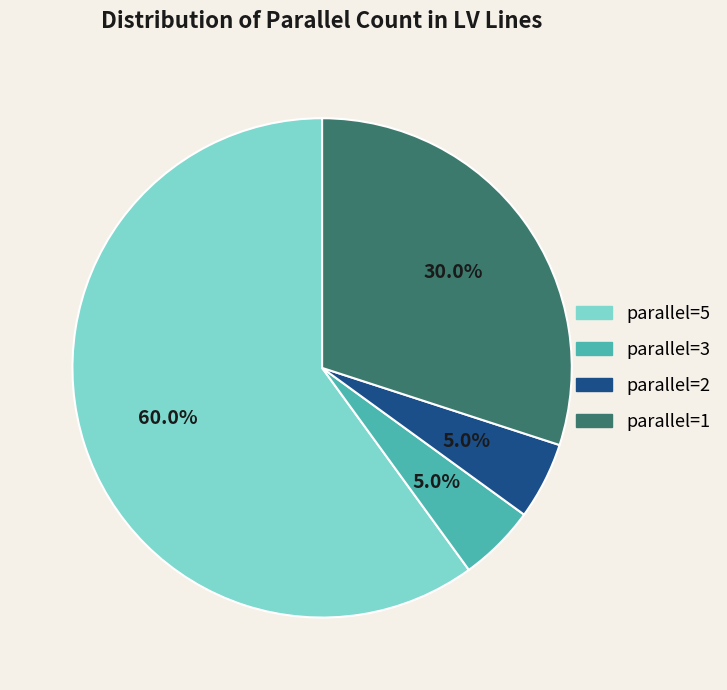

Which has a higher value, parallel=1 or parallel=5?

parallel=5